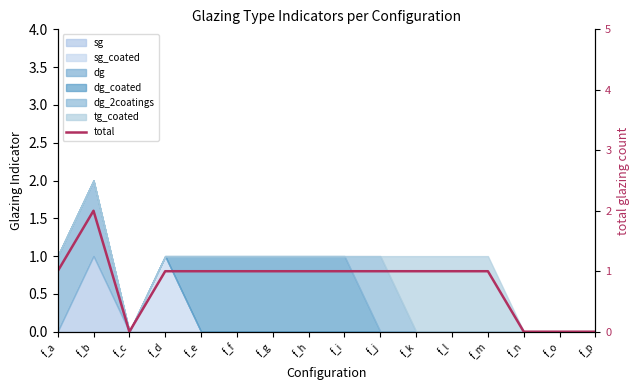

Which has a higher value, f_m or f_h?

f_m